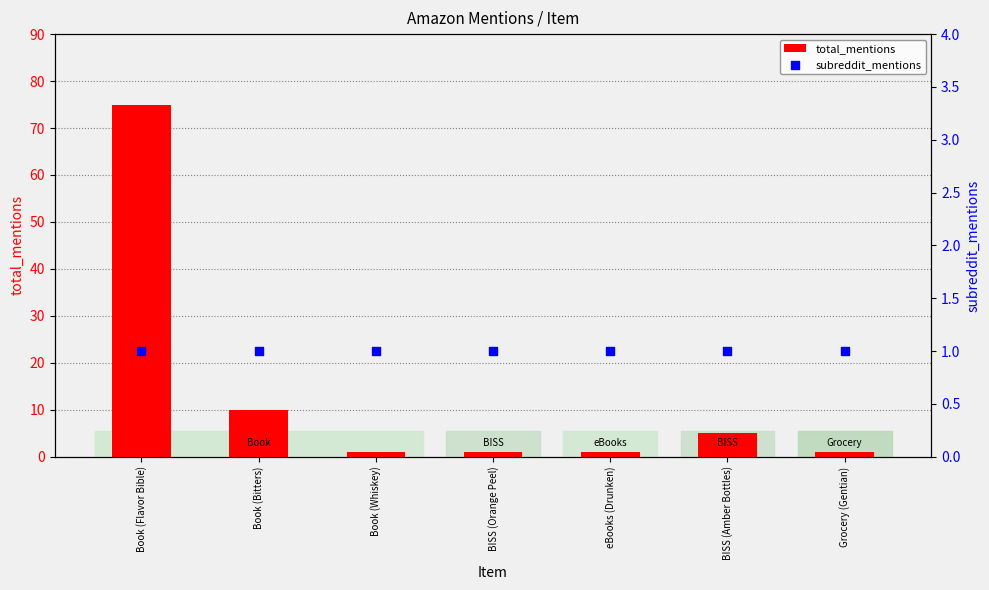

Which series has the largest total across all categories?

total_mentions